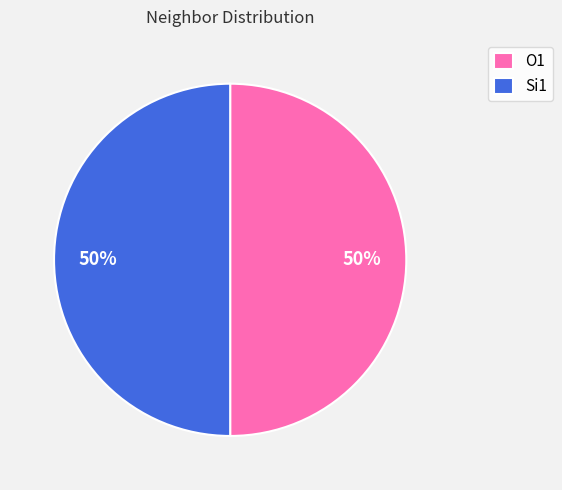

Approximately how many times larger is the value at O1 compared to Si1?

1.0